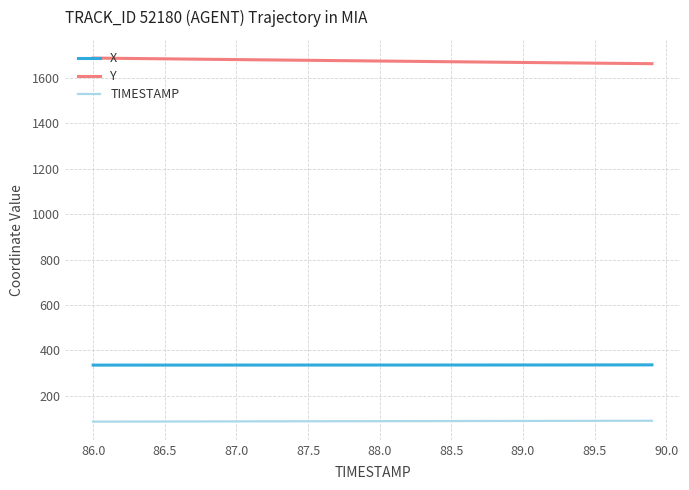

True or false: TIMESTAMP and Y intersect in this chart.

False